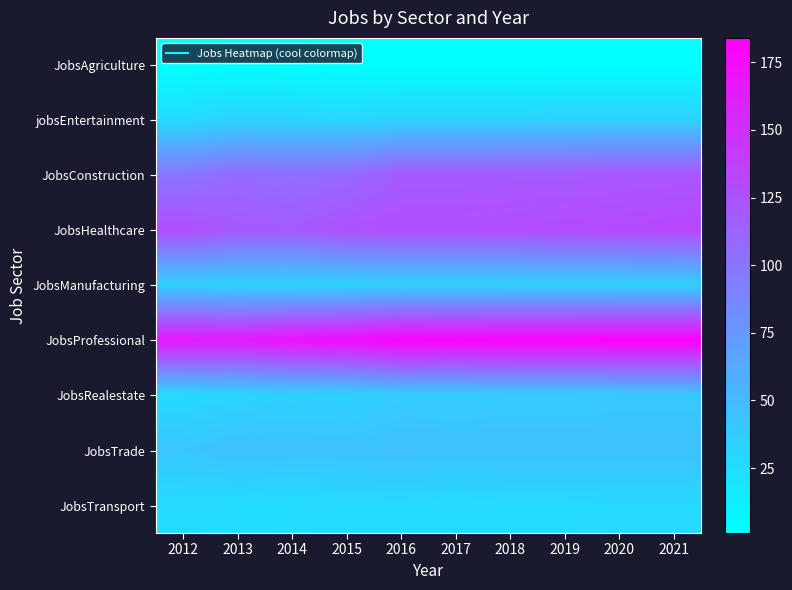

Rank the series by their maximum value, from lowest to highest.

JobsAgriculture, JobsTransport, jobsEntertainment, JobsManufacturing, JobsRealestate, JobsTrade, JobsConstruction, JobsHealthcare, JobsProfessional